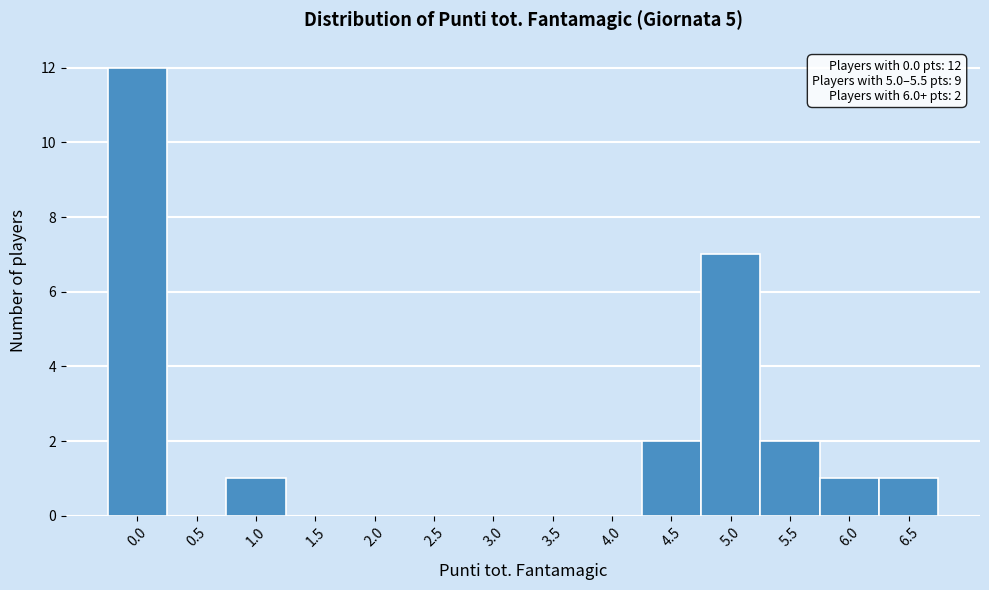

Over which range of the x-axis is the bar tallest?

-0.25 to 0.25